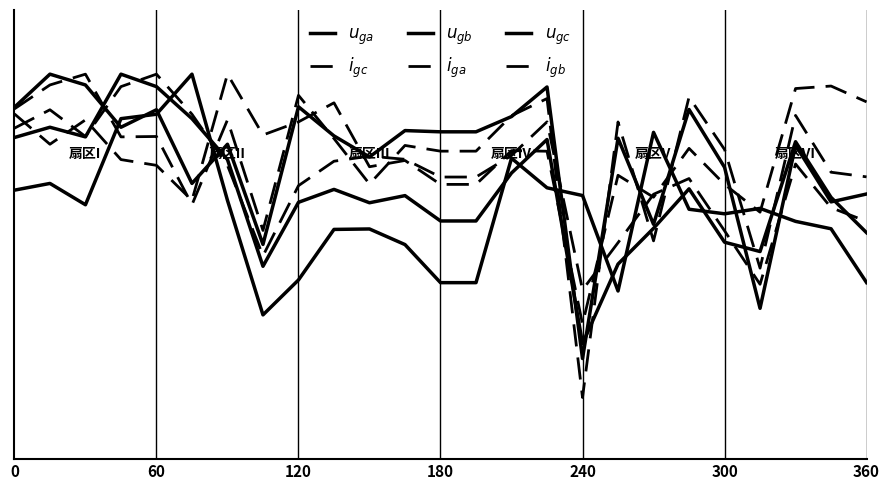

What is the difference between the second highest and minimum values in the $i_{gc}$ series?

0.2